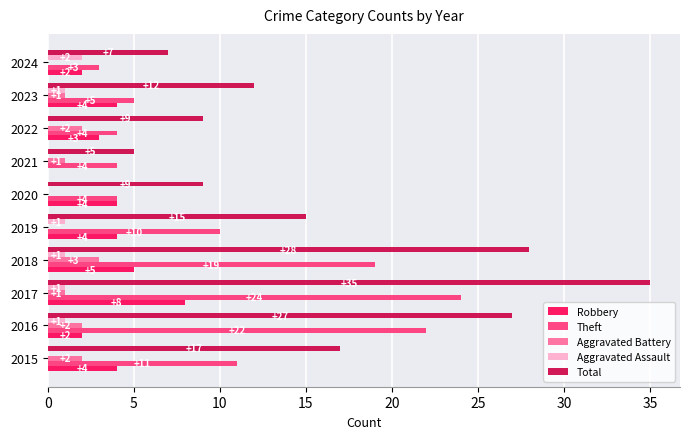

What is the sum of all Aggravated Assault values?

7